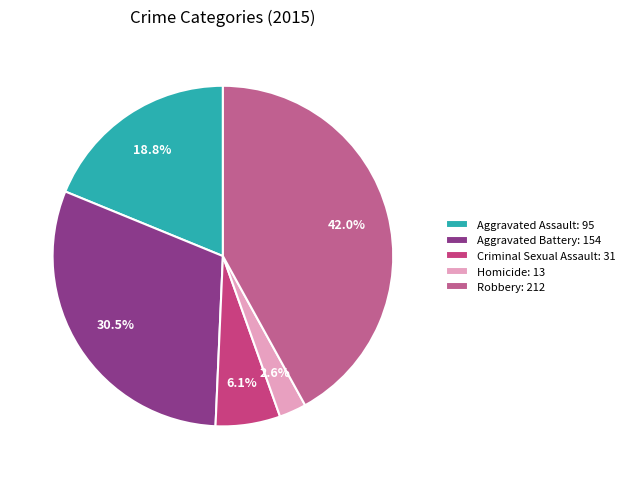

How much of the chart is everything except Robbery?

58.0%